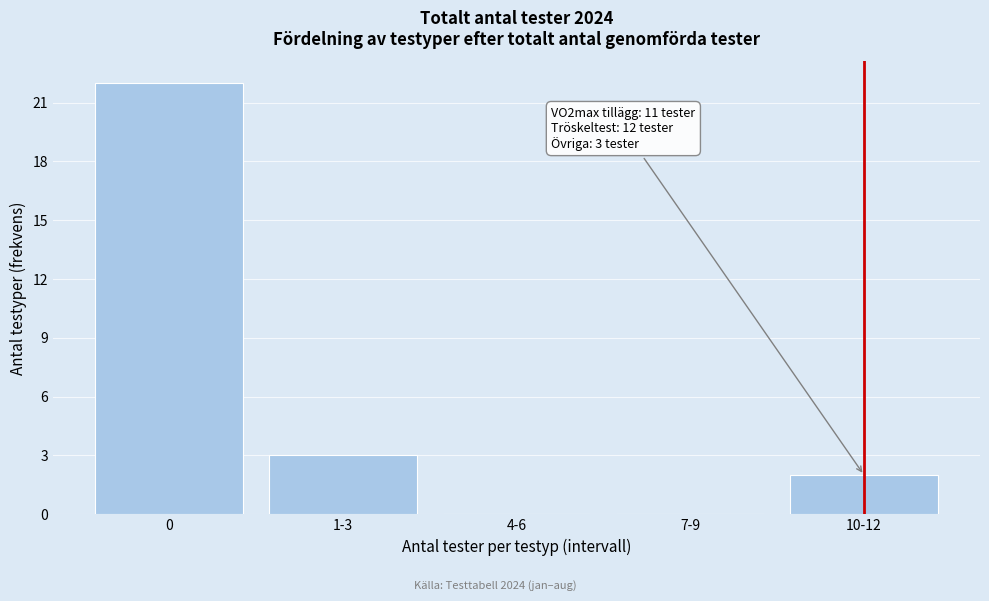

Reading right to left, transcribe all the data shown in this chart.

10-12=2	7-9=0	4-6=0	1-3=3	0=22